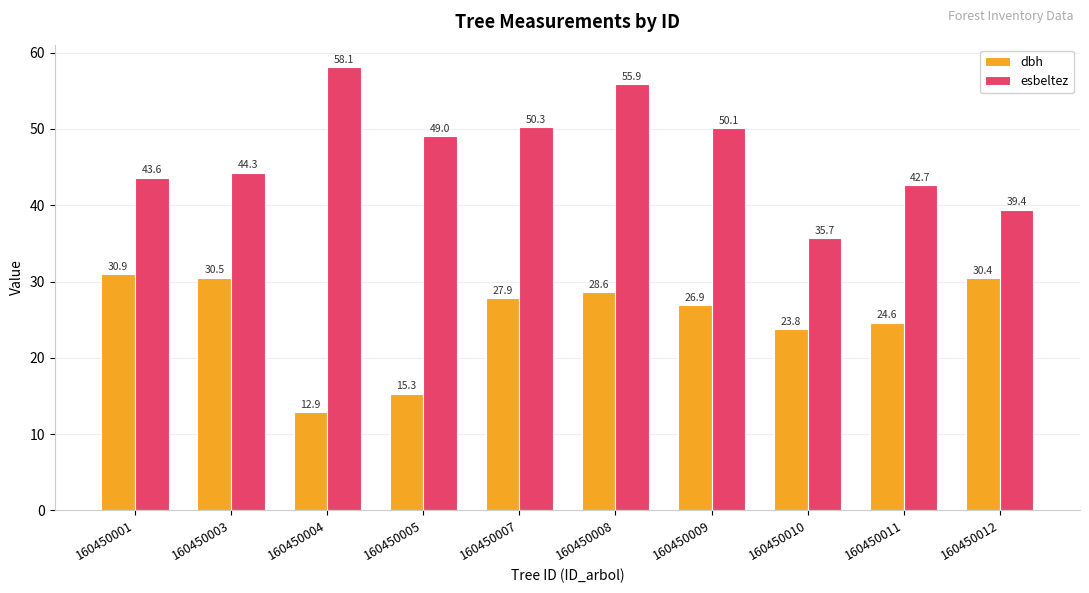

Which category has the highest value across all series?

160450004